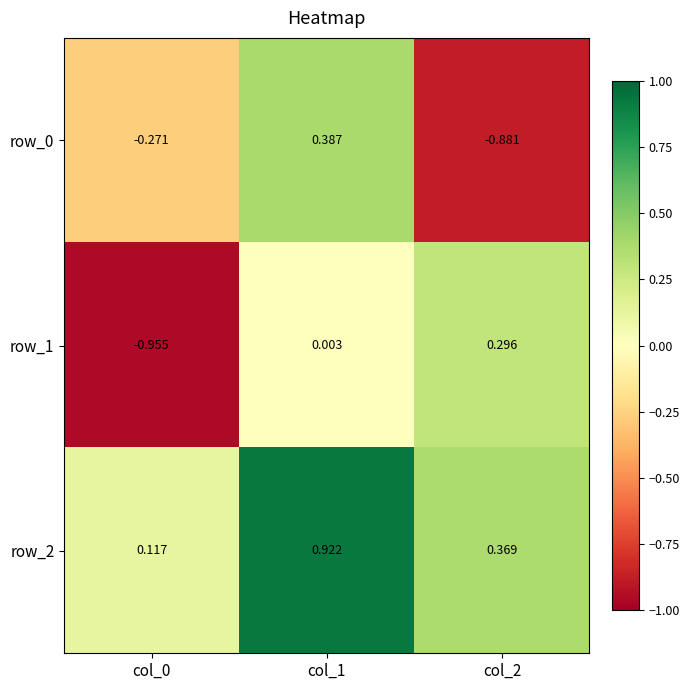

Which series has the largest total across all categories?

row_2